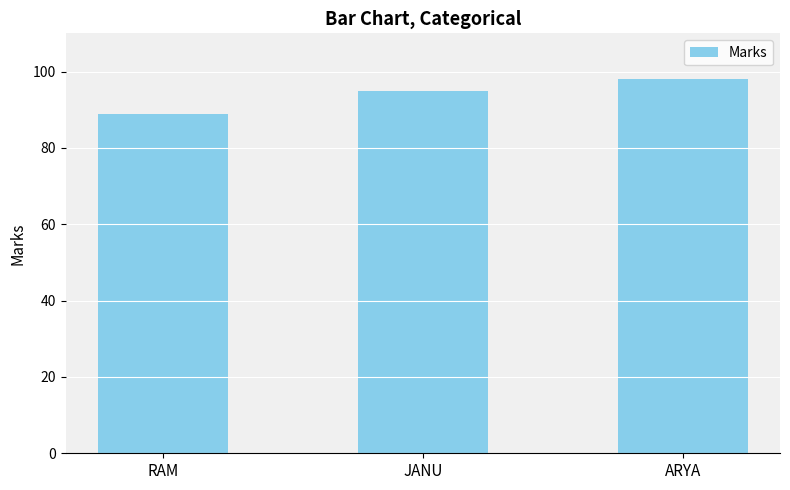

Reading left to right, list all the values displayed in this chart.

RAM=89	JANU=95	ARYA=98